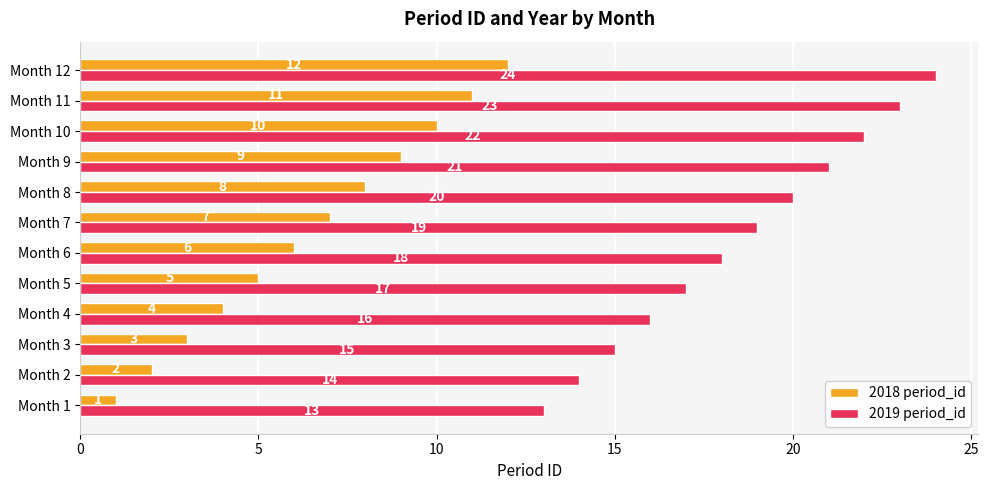

Which series has the largest total across all categories?

2019 period_id